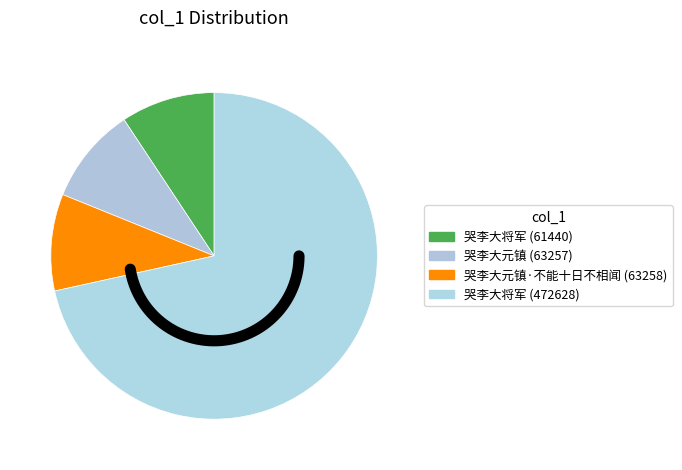

Which category has the smallest portion of the pie?

哭李大将军 (61440)